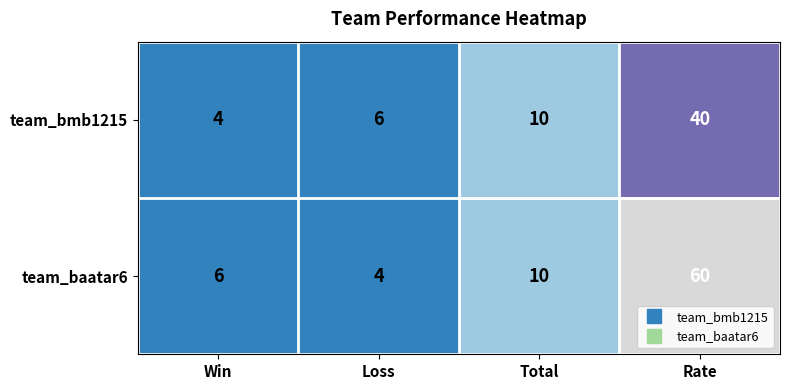

Which series has the largest total across all categories?

team_baatar6